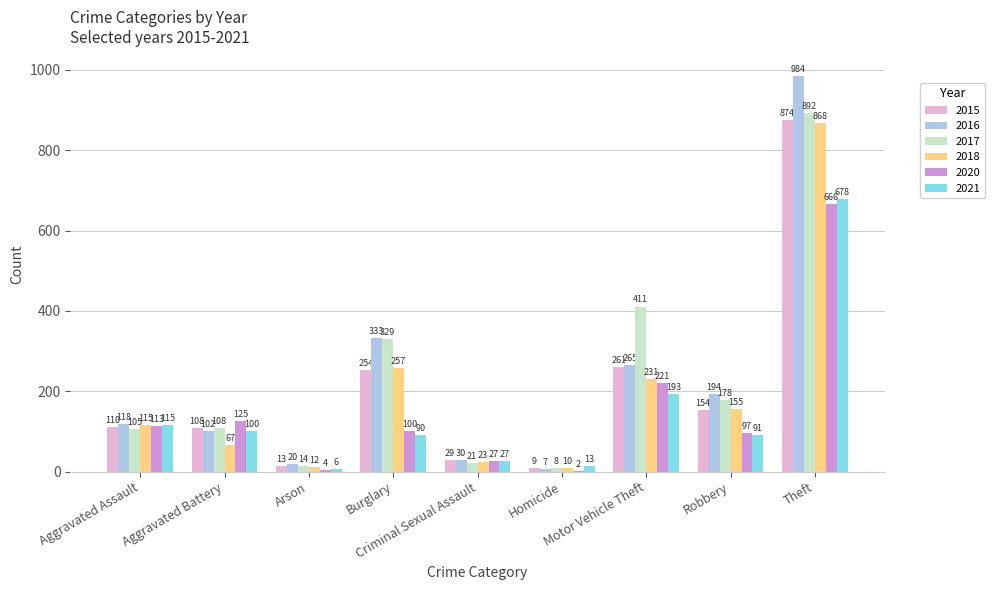

At which category is the sum across all series the highest?

Theft